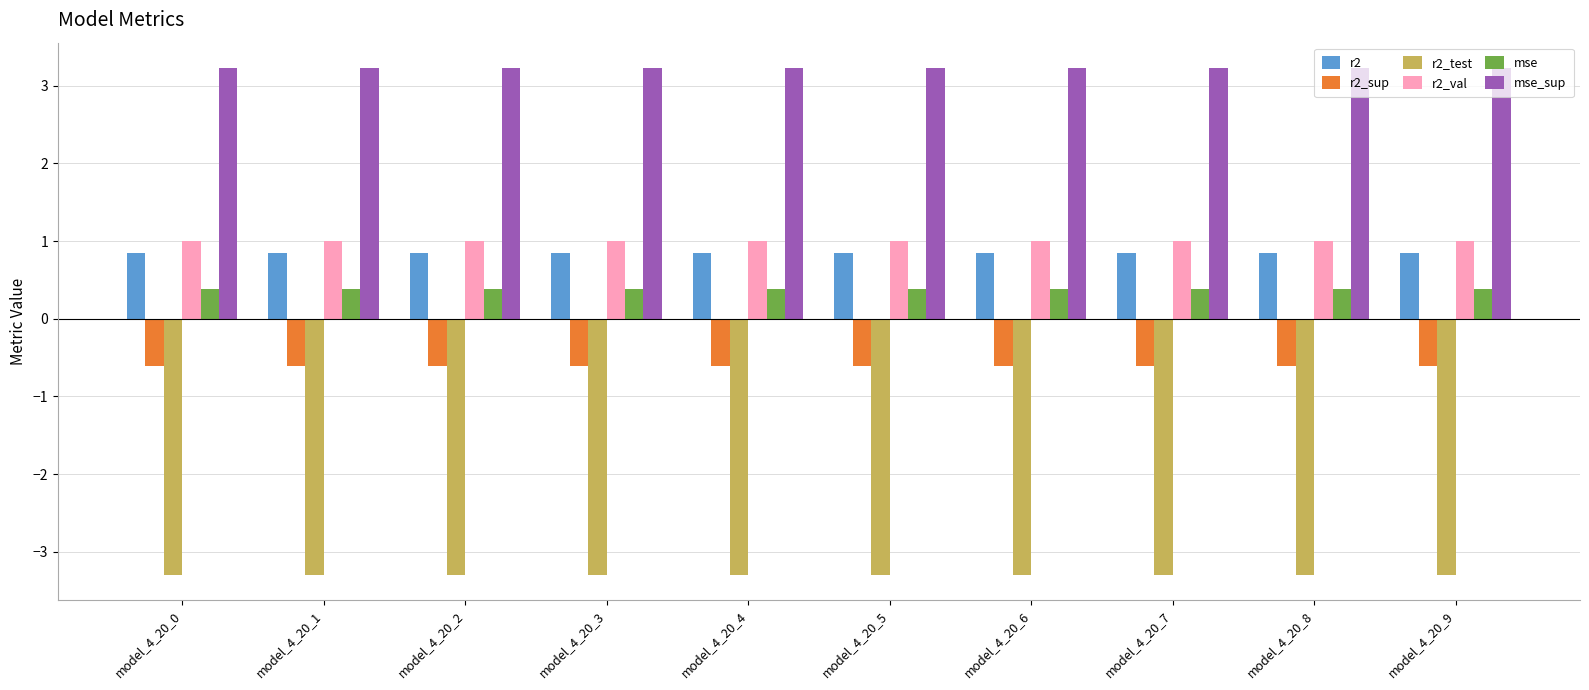

Is it true that r2_val equals 1.0 at model_4_20_2?

True